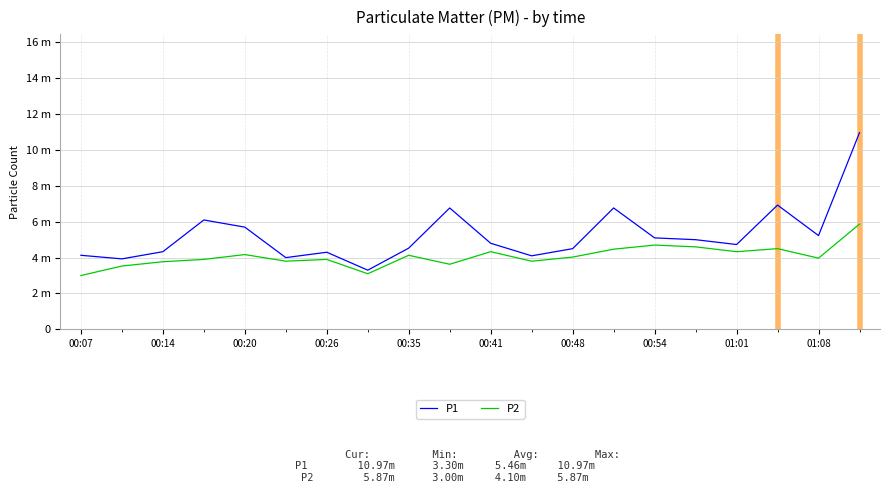

What is the difference between the maximum and minimum values in the P2 series?

2.9